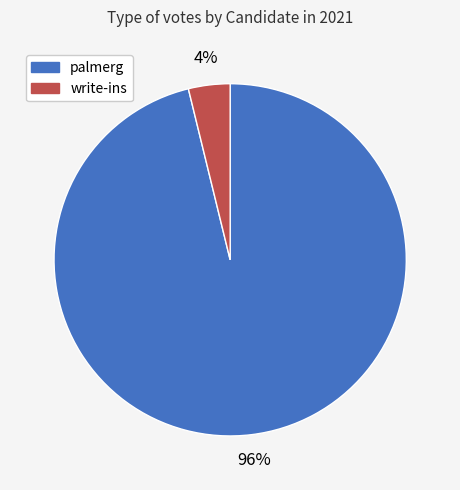

What percentage is the palmerg slice, to the nearest percent?

96%